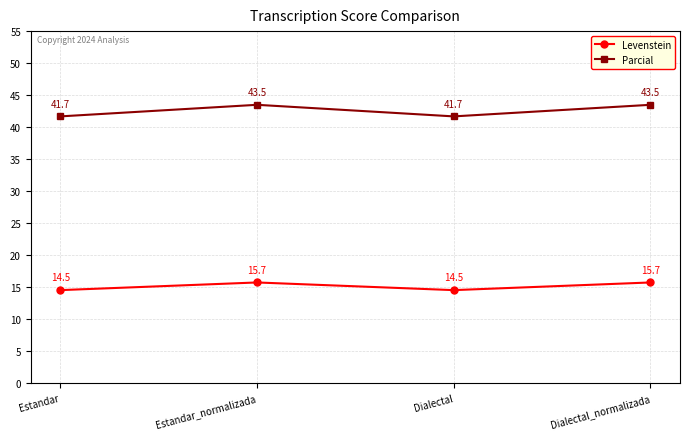

True or false: Levenstein and Parcial intersect in this chart.

False